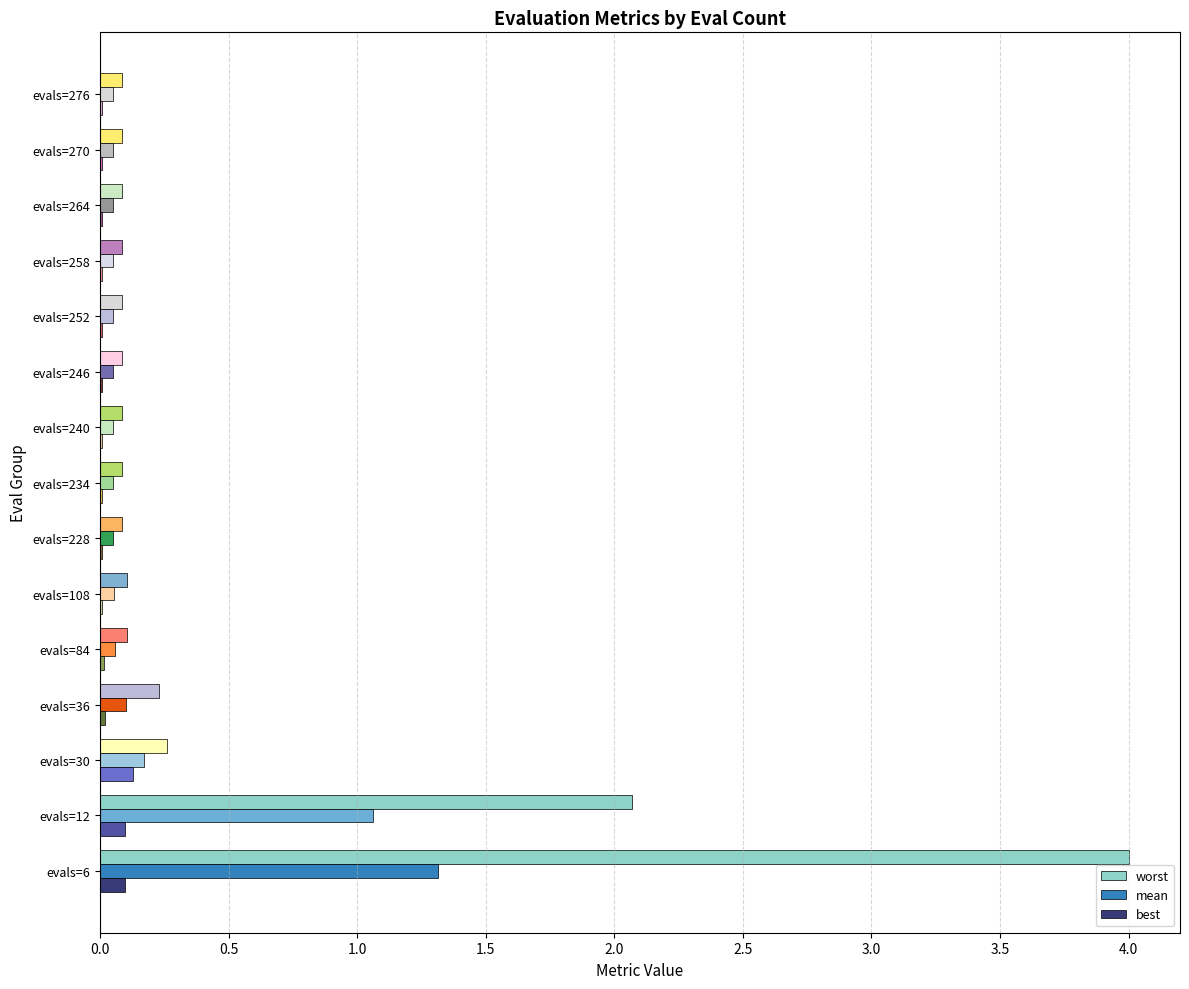

How many series are shown in this chart?

3